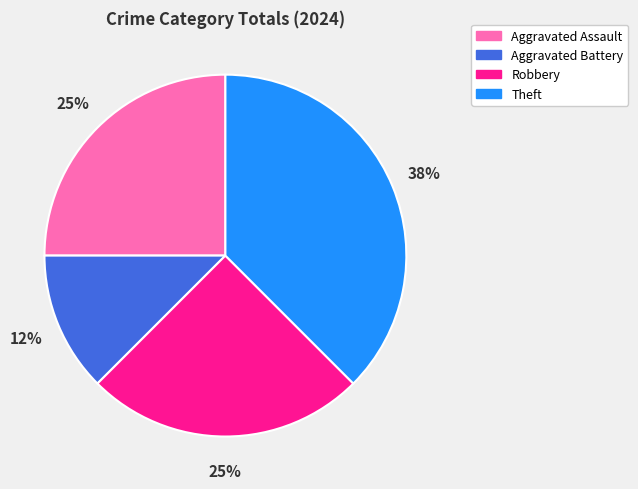

Which has a higher value, Aggravated Battery or Theft?

Theft